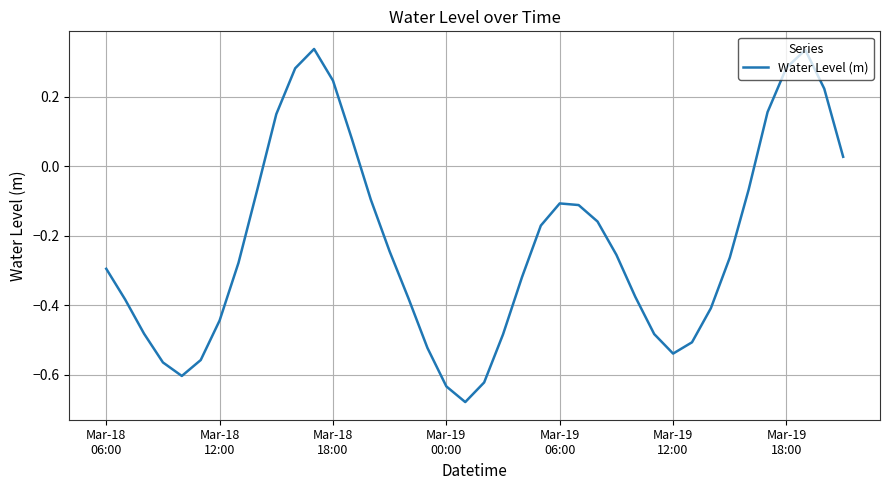

How many lines are shown in the chart?

1